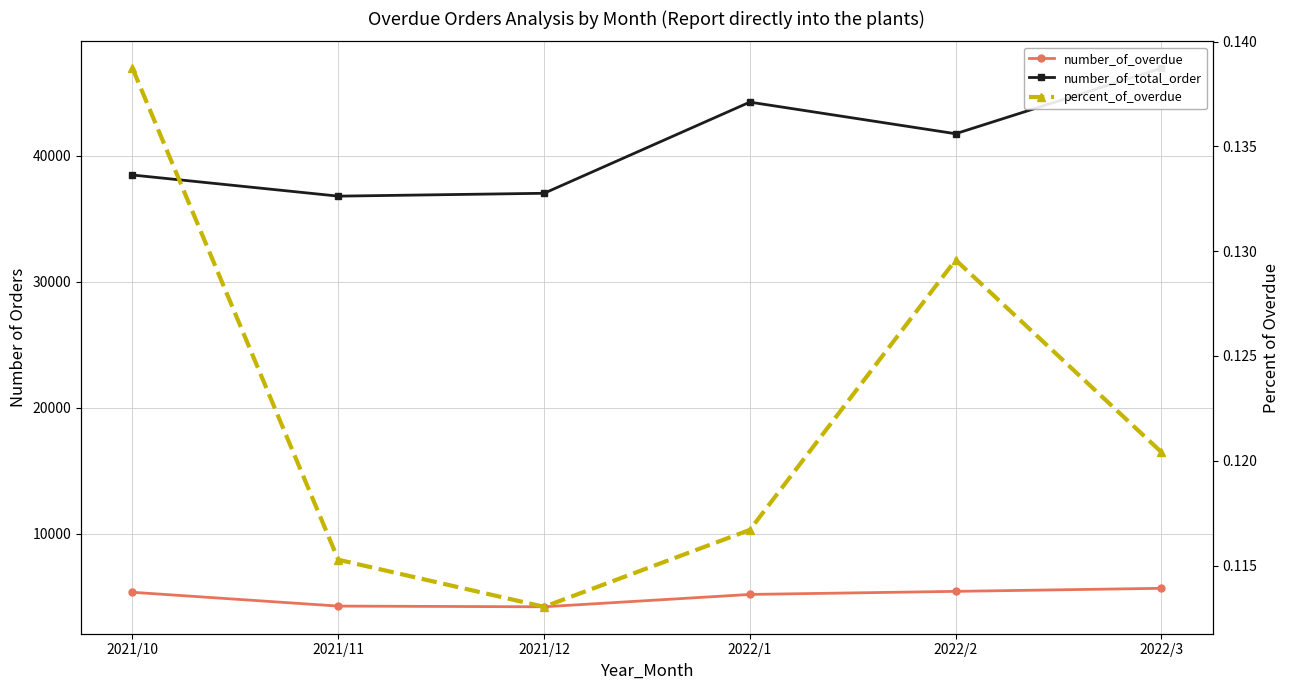

At 2022/2, list the series in order from largest to smallest.

number_of_total_order, number_of_overdue, percent_of_overdue